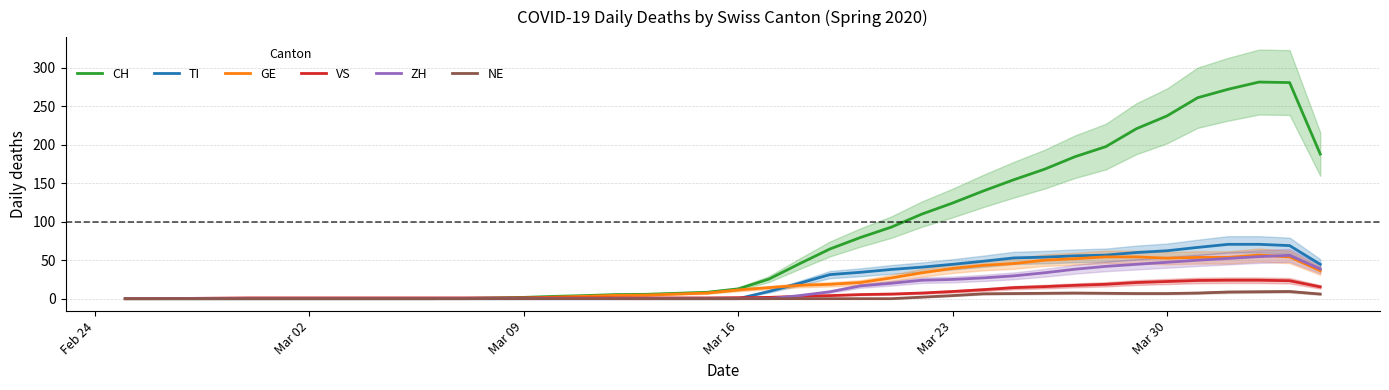

What is the highest value of the NE series?

9.3